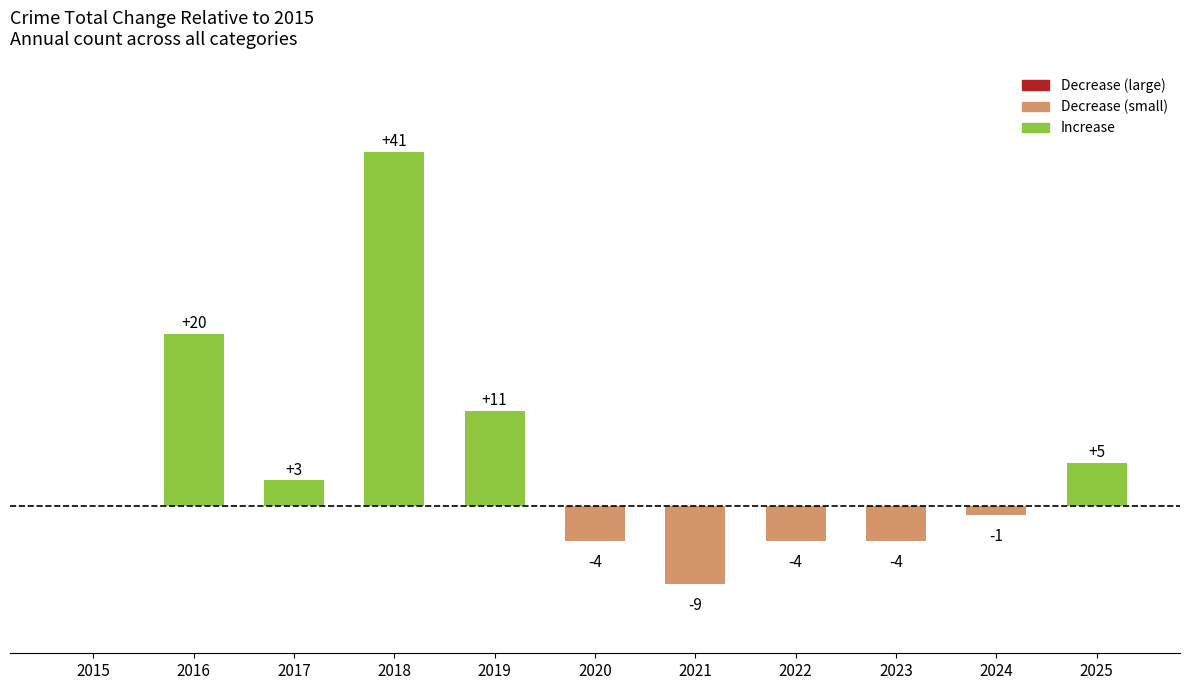

What is the sum of all values?

58